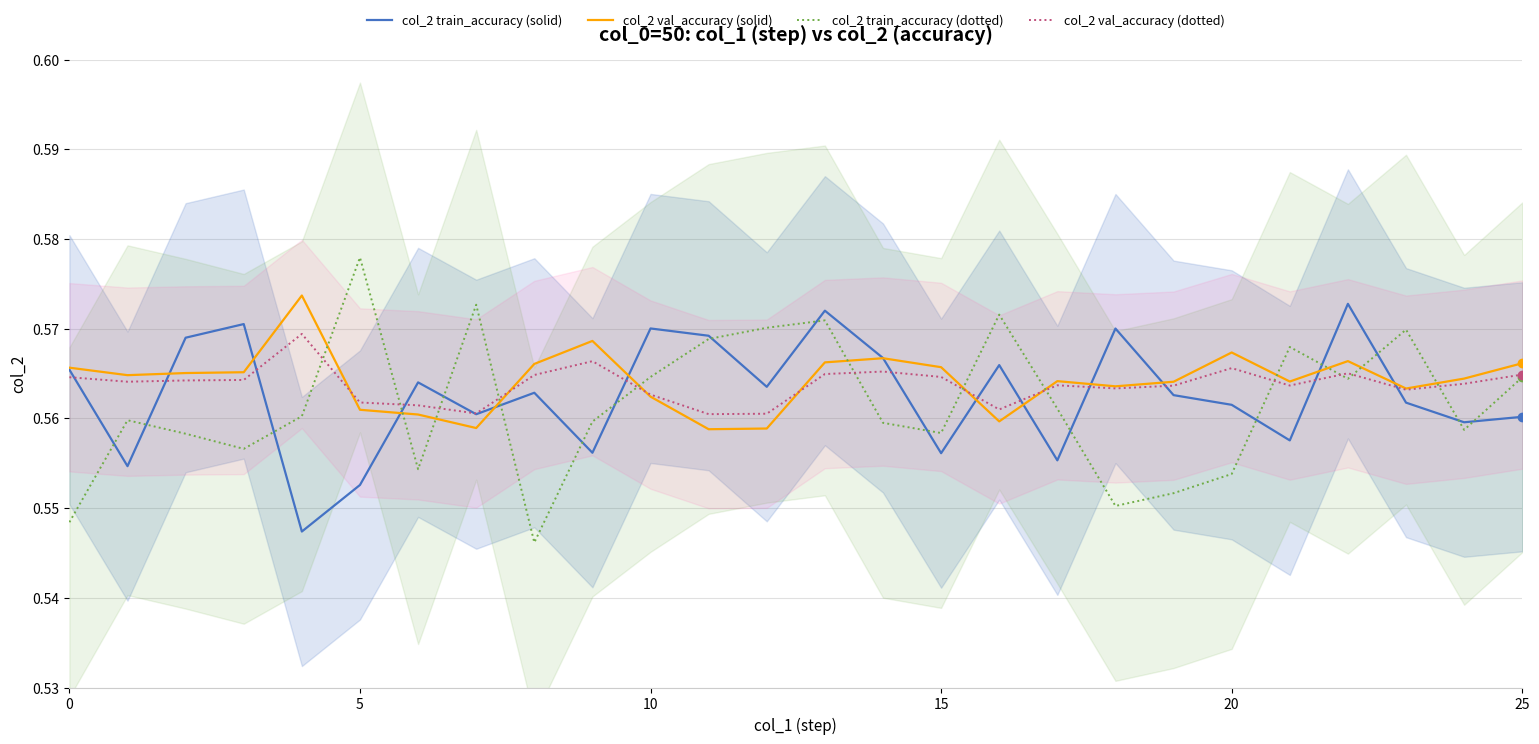

How many col_2 val_accuracy (dotted) values are between 0 and 1?

26